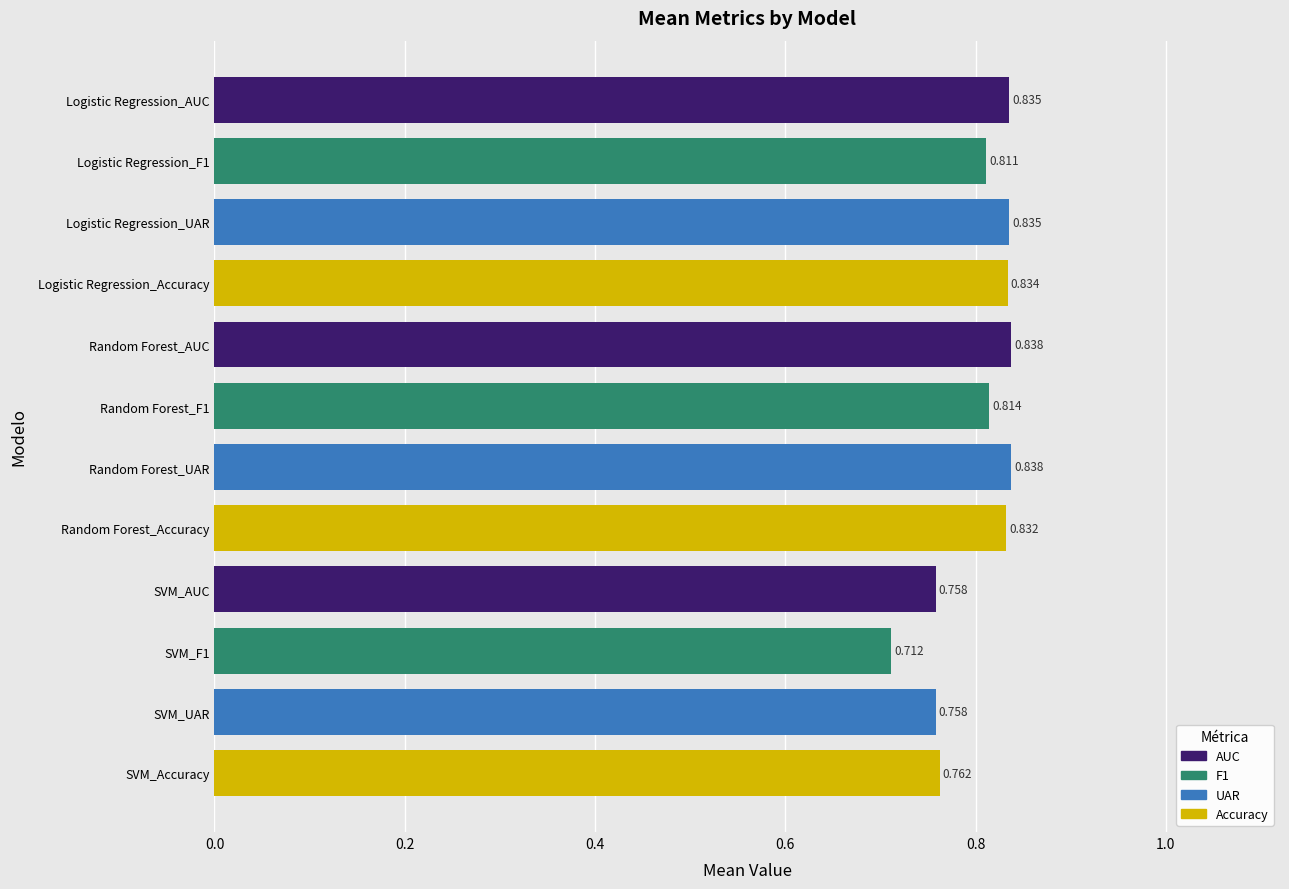

Between Random Forest_AUC and Logistic Regression_UAR, which is larger?

Random Forest_AUC